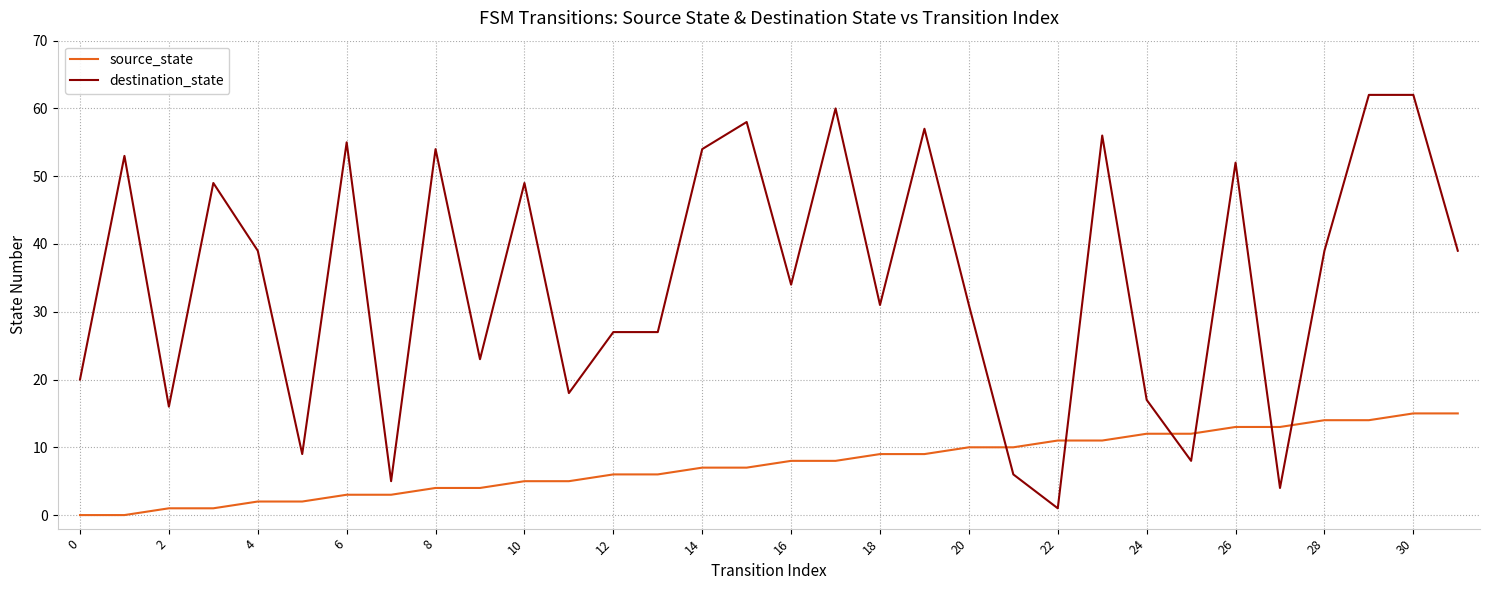

How many intersections are there between source_state and destination_state?

6